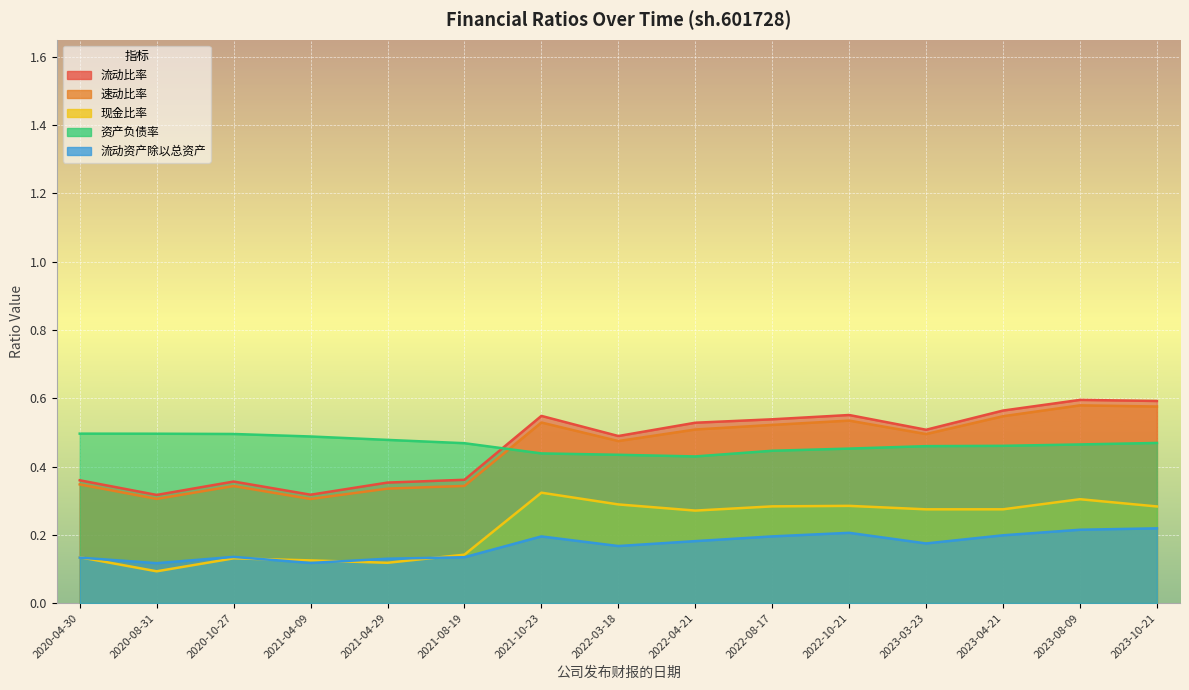

Reading left to right, what are all the values shown in this chart?

流动比率: 0.4	0.3	0.4	0.3	0.4	0.4	0.5	0.5	0.5	0.5	0.6	0.5	0.6	0.6	0.6
速动比率: 0.3	0.3	0.3	0.3	0.3	0.3	0.5	0.5	0.5	0.5	0.5	0.5	0.5	0.6	0.6
现金比率: 0.1	0.1	0.1	0.1	0.1	0.1	0.3	0.3	0.3	0.3	0.3	0.3	0.3	0.3	0.3
资产负债率: 0.5	0.5	0.5	0.5	0.5	0.5	0.4	0.4	0.4	0.4	0.5	0.5	0.5	0.5	0.5
流动资产除以总资产: 0.1	0.1	0.1	0.1	0.1	0.1	0.2	0.2	0.2	0.2	0.2	0.2	0.2	0.2	0.2